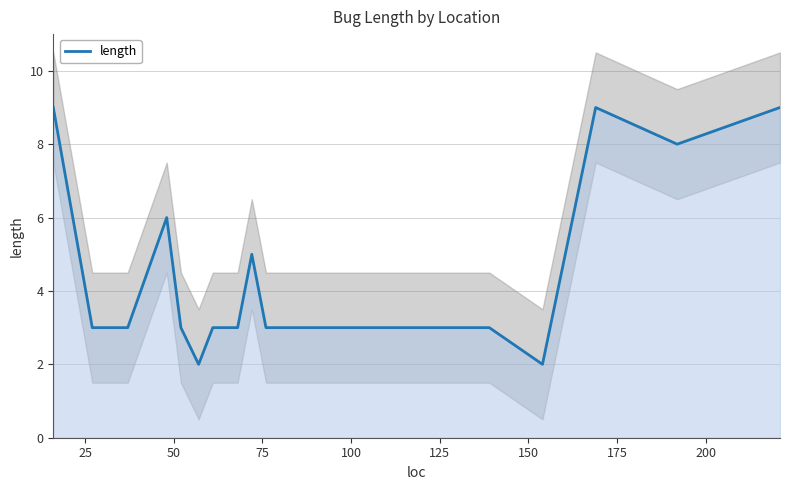

What is the difference between the second highest and minimum values?

7